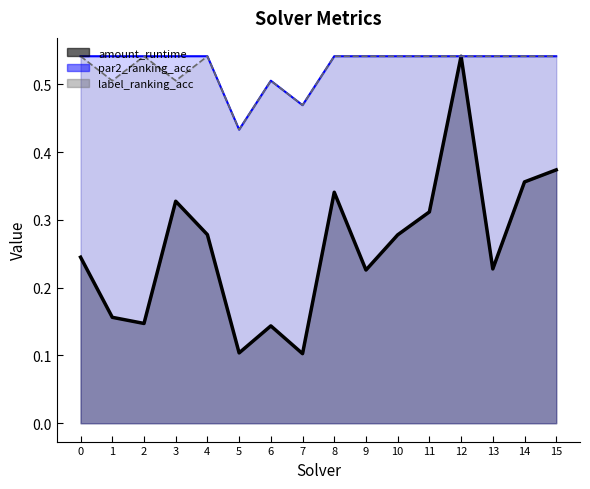

Reading right to left, extract all data points from this chart.

amount_runtime: 15=0.4	14=0.4	13=0.2	12=0.5	11=0.3	10=0.3	9=0.2	8=0.3	7=0.1	6=0.1	5=0.1	4=0.3	3=0.3	2=0.1	1=0.2	0=0.2
par2_ranking_acc: 15=0.5	14=0.5	13=0.5	12=0.5	11=0.5	10=0.5	9=0.5	8=0.5	7=0.5	6=0.5	5=0.4	4=0.5	3=0.5	2=0.5	1=0.5	0=0.5
label_ranking_acc: 15=0.5	14=0.5	13=0.5	12=0.5	11=0.5	10=0.5	9=0.5	8=0.5	7=0.5	6=0.5	5=0.4	4=0.5	3=0.5	2=0.5	1=0.5	0=0.5